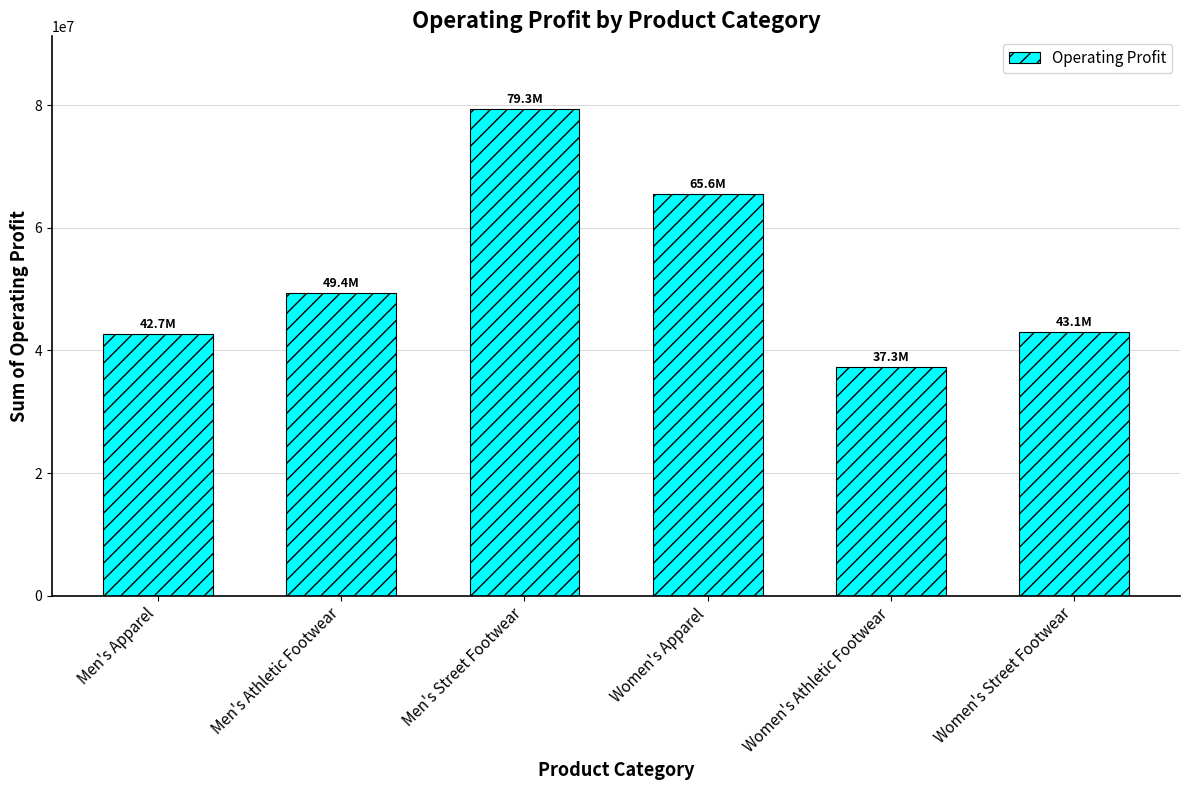

Read the value at Women's Apparel.

65570000.0